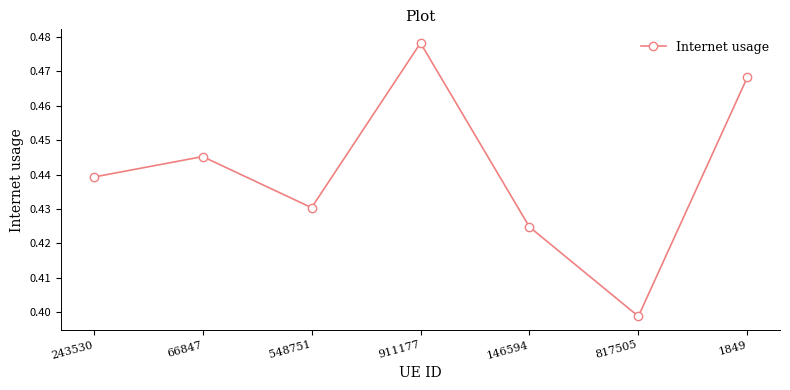

Is this an area chart (filled region under the line)?

No